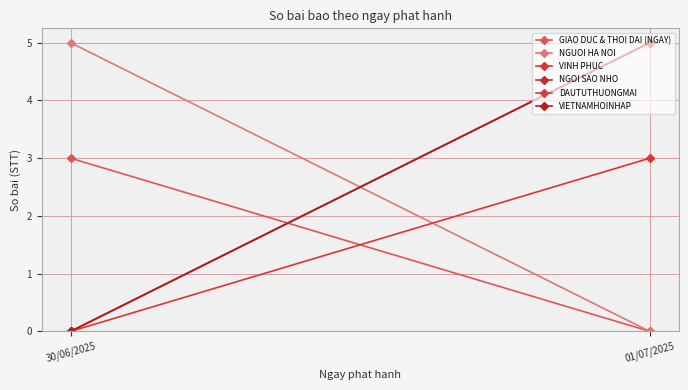

What is the sum of the VIETNAMHOINHAP values at 30/06/2025 and 01/07/2025?

5